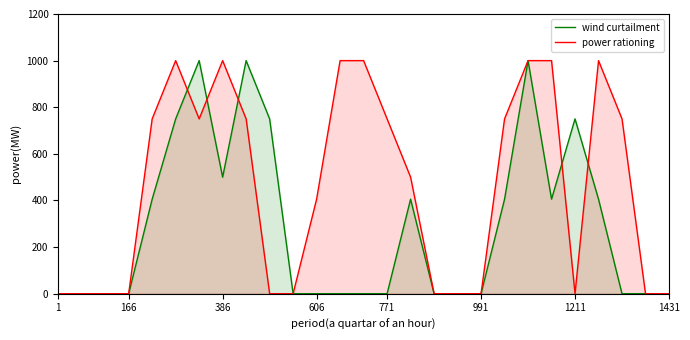

Is it true that power rationing equals -482.3 at 991?

False